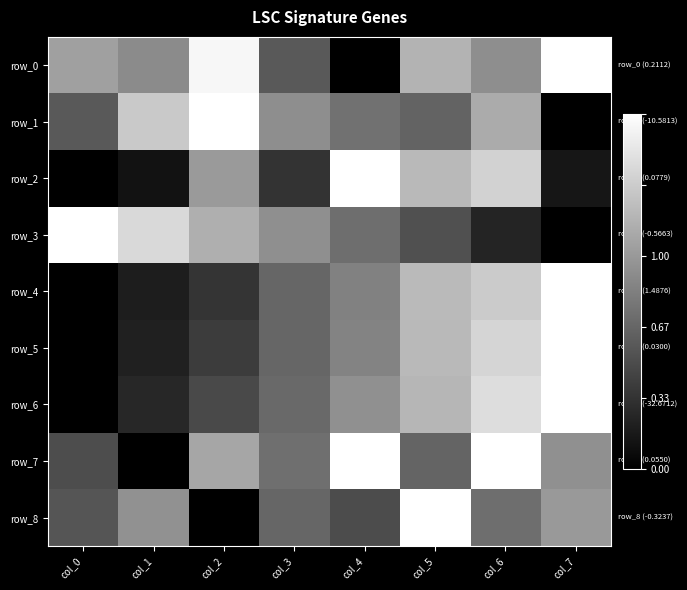

The row_3 series shows 0.1 at col_6. True or false?

False